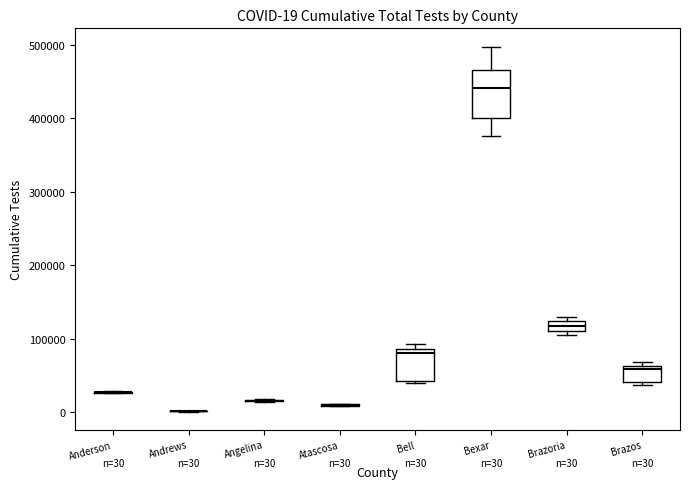

Comparing the boxes themselves (not the whiskers), which one is the tallest?

Bexar